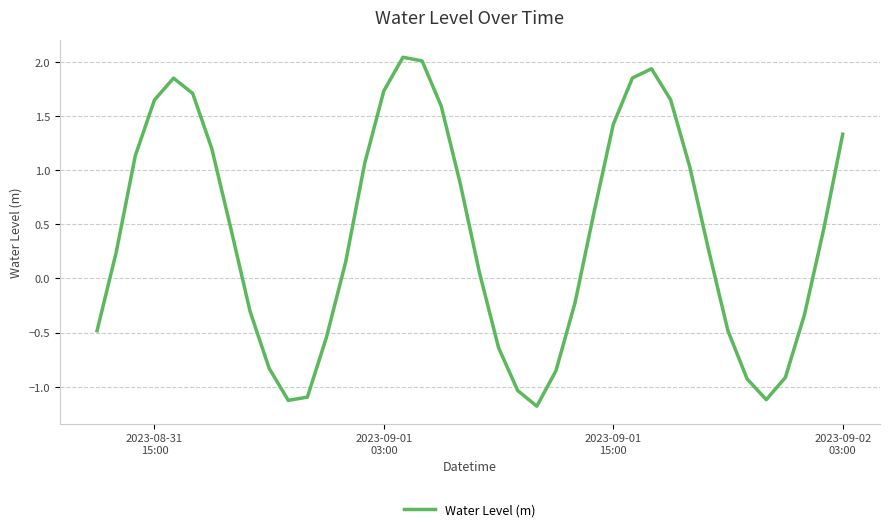

What is the difference between the maximum and minimum values?

3.2